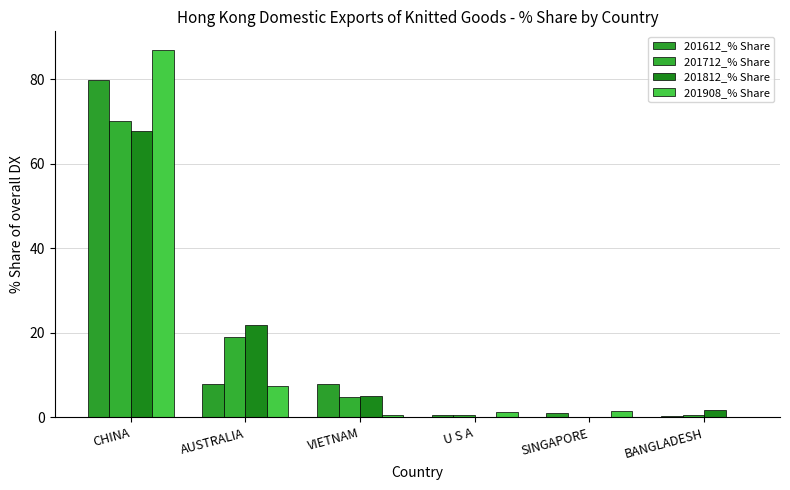

Which category has the highest value across all series?

CHINA